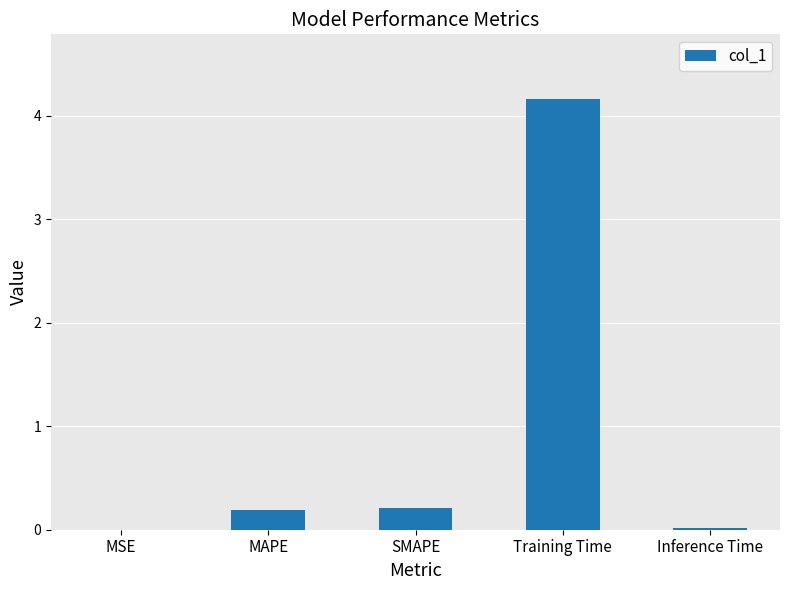

Which category has the highest value across all series?

Training Time